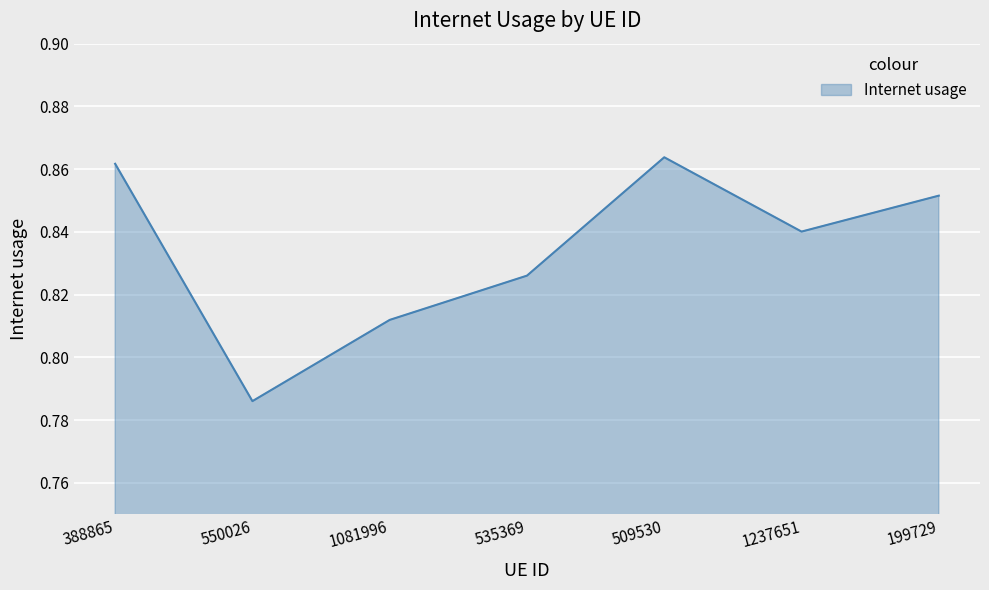

How many values are between 0 and 1?

7